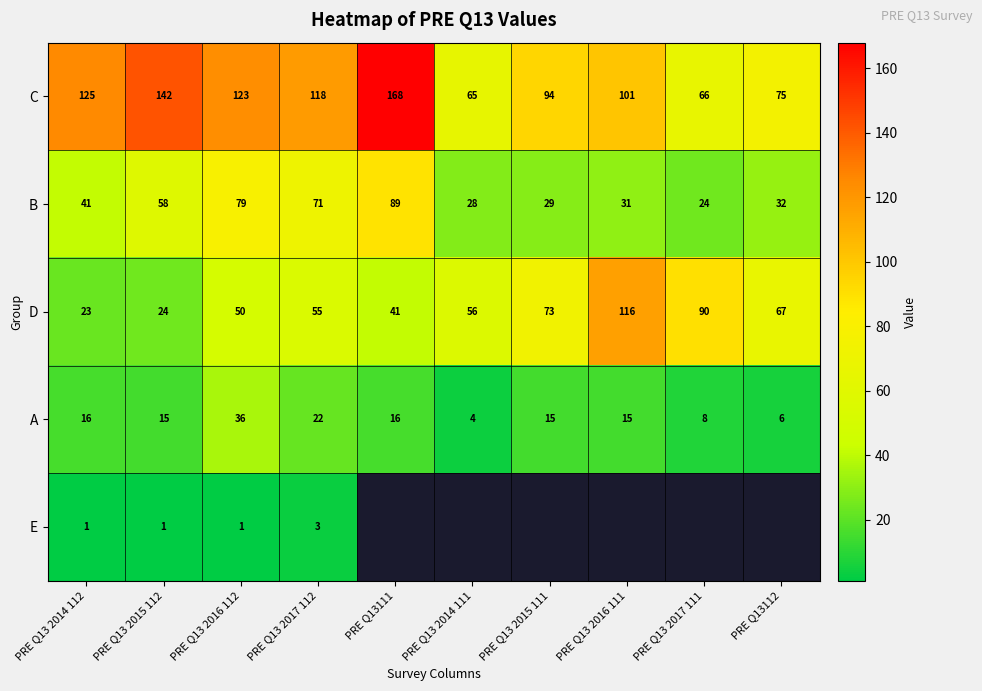

True or false: A has a value of 1.3 at PRE Q13112.

False